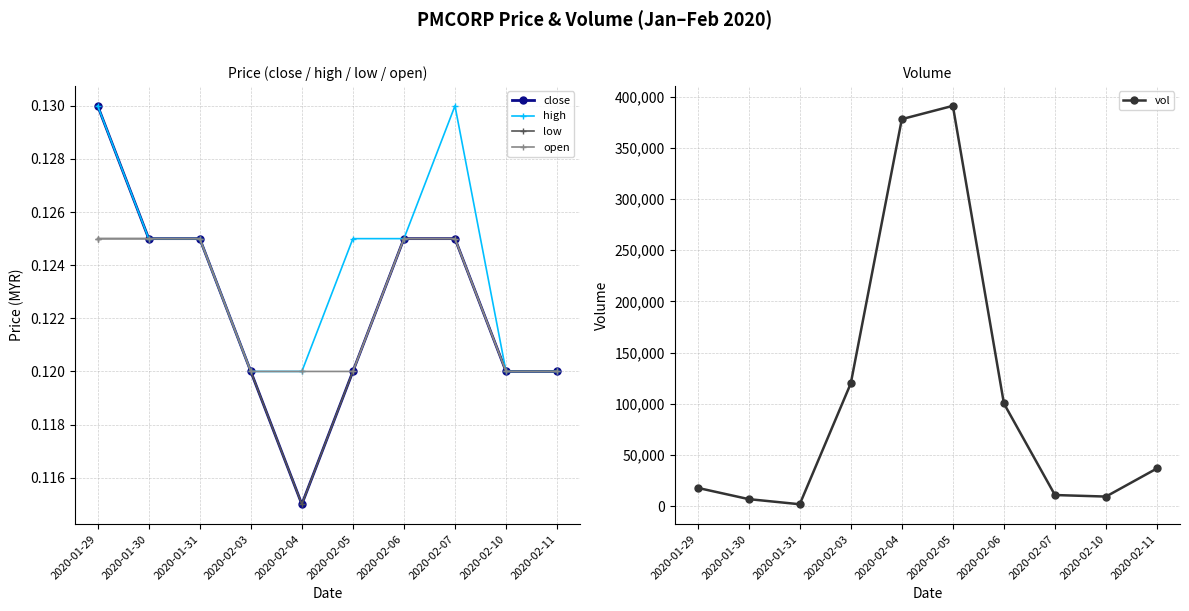

What is the difference between the highest and lowest values at 2020-02-04?

377999.9